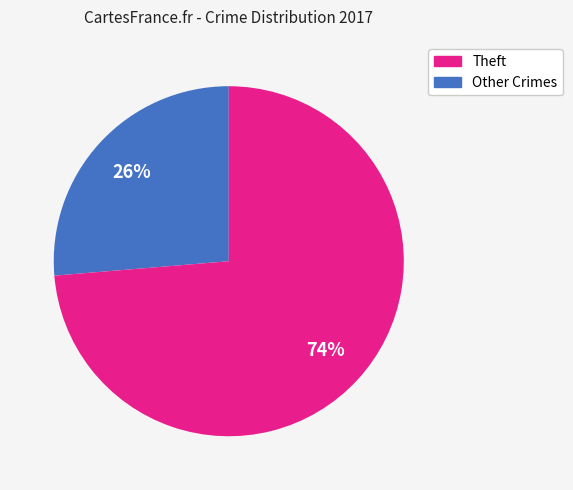

Does any single category account for the majority?

Yes